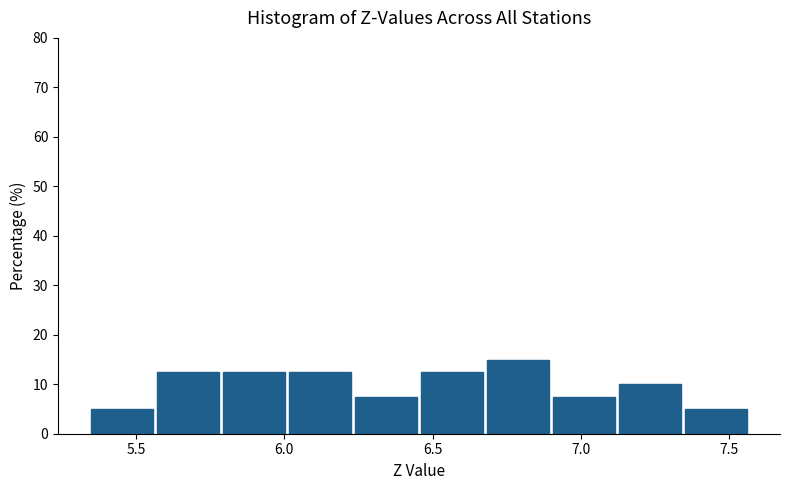

Which range on the x-axis has the tallest bar?

6.70 to 6.90